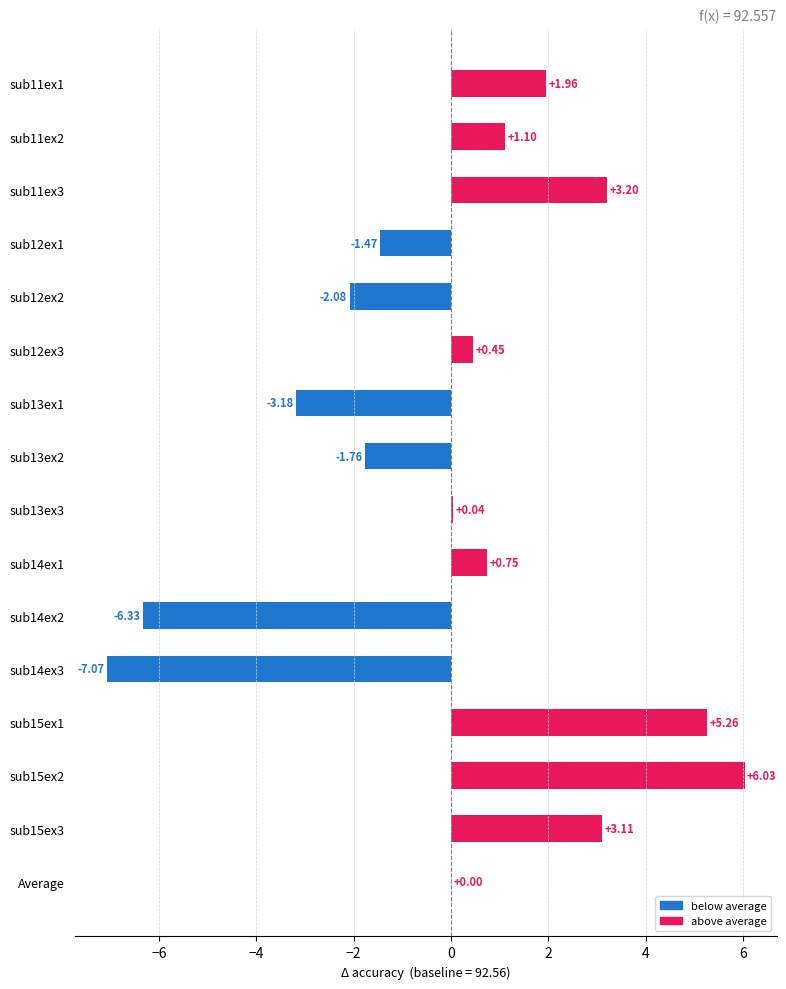

Where is the data nearest to the value 0?

Average